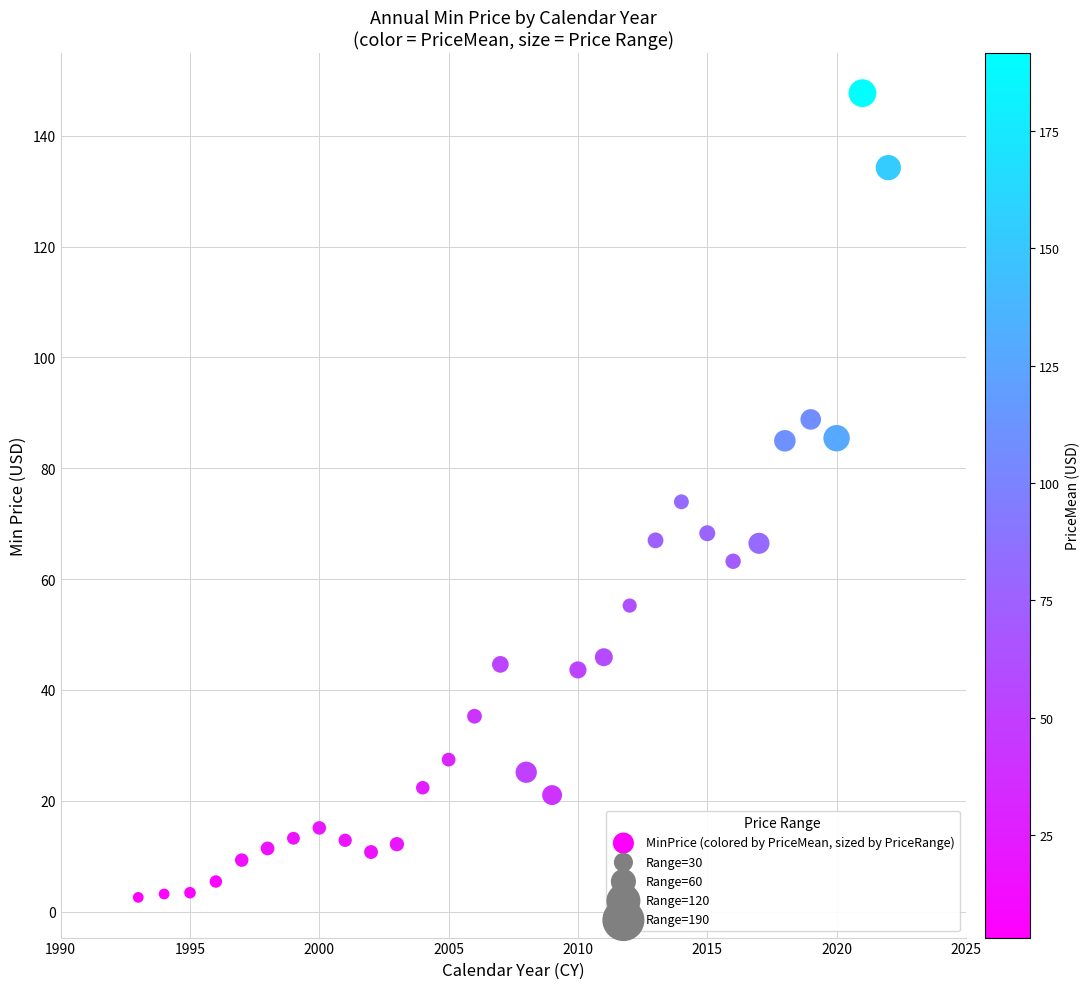

What is the range of Y values (max minus min)?

145.1